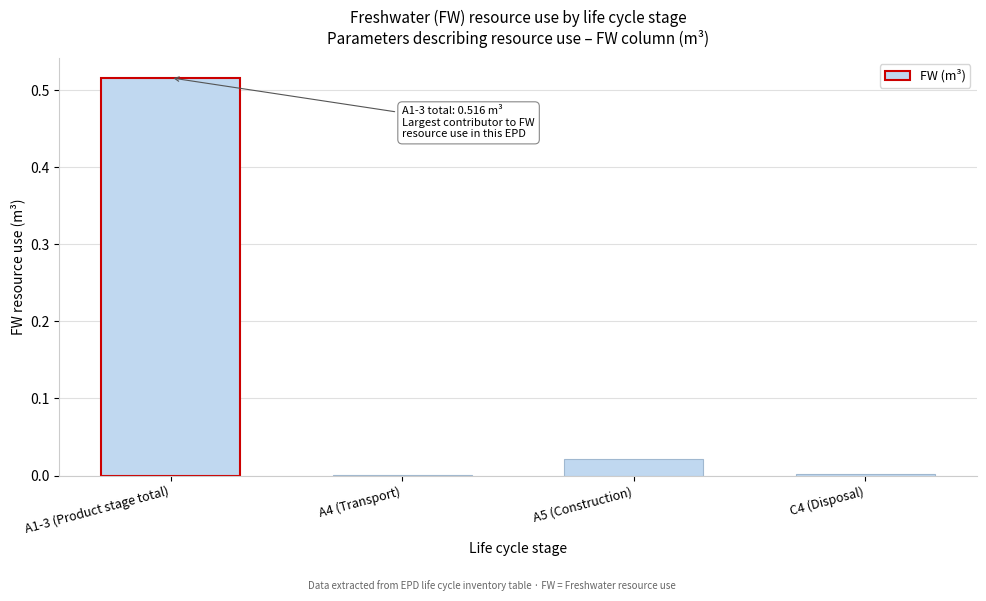

Which label corresponds to the largest value in the chart?

A1-3 (Product stage total)